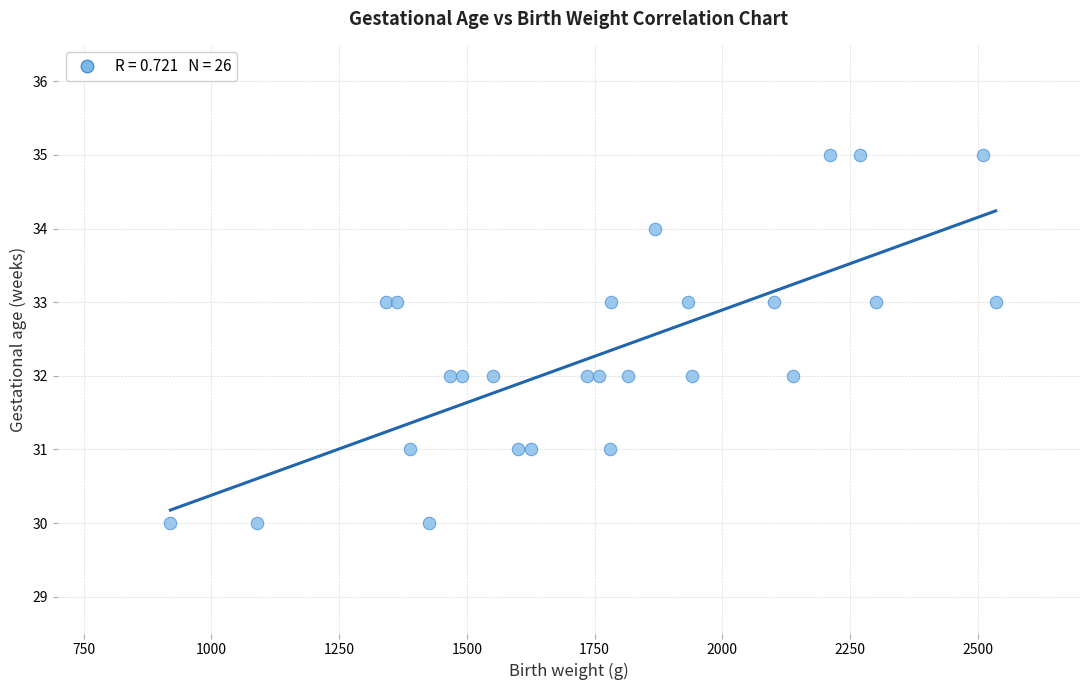

What is the range of Y values (max minus min)?

5